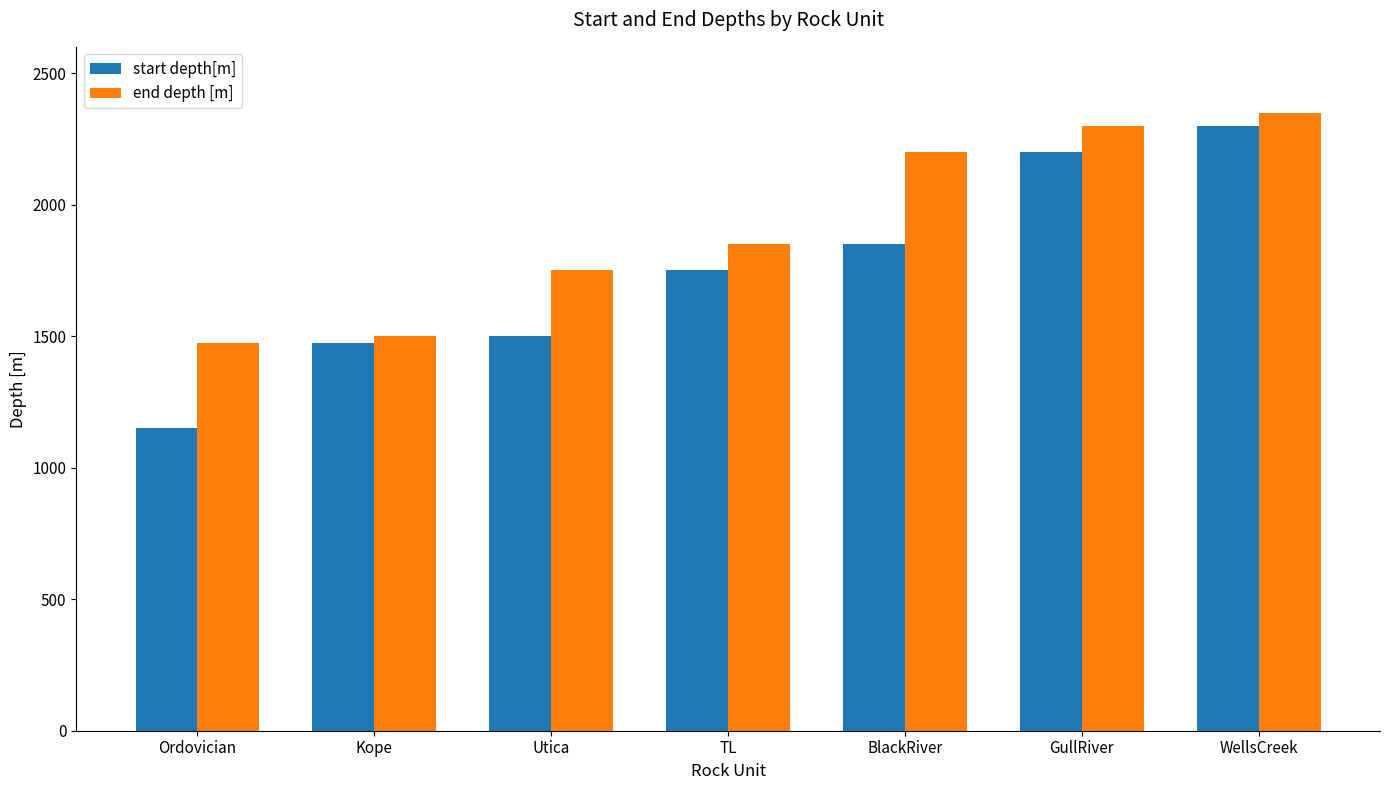

What position from the left is Utica?

3